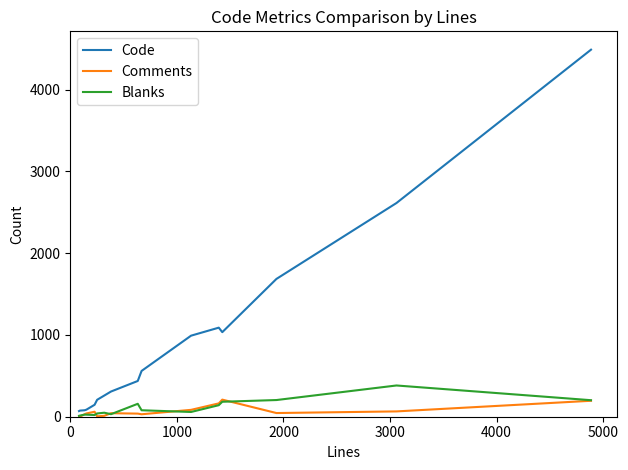

Which series has the largest range (max minus min)?

Code